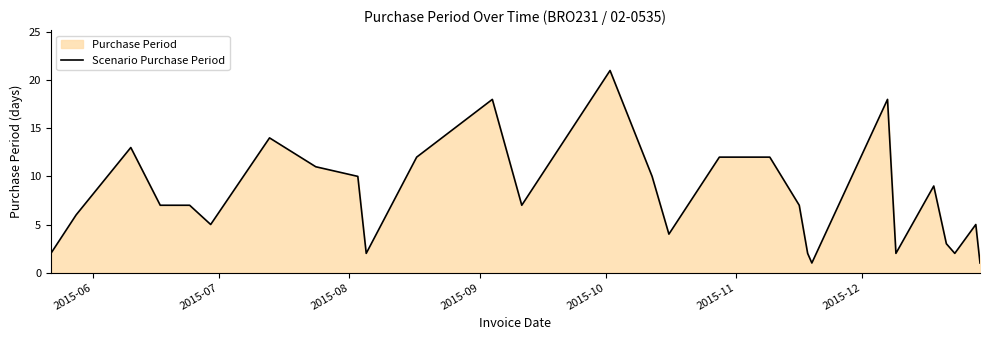

What is the maximum value shown in the chart?

21